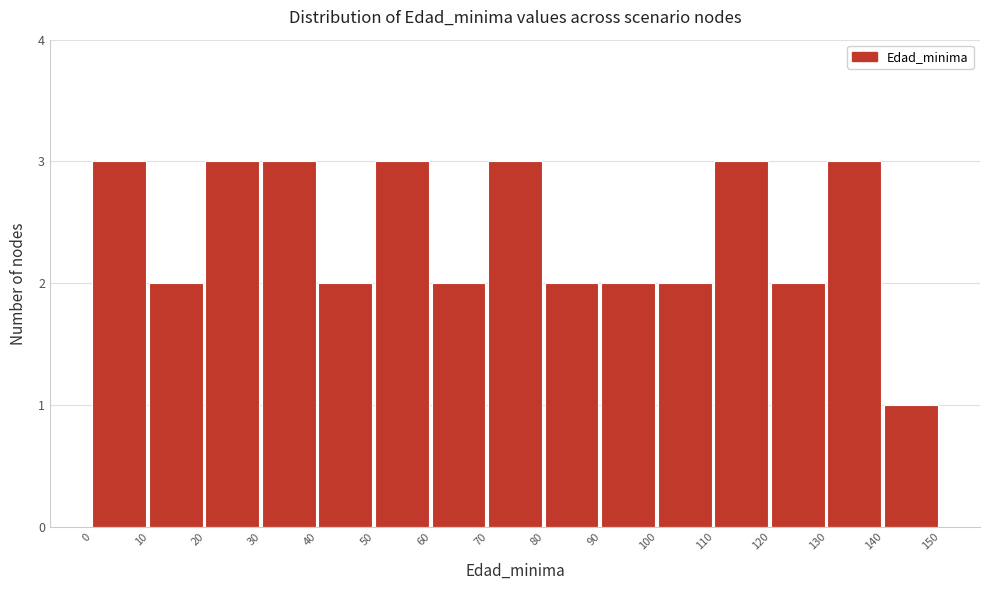

What is the height of the bar covering 10 to 20 on the x-axis? The values are not printed on the chart, so give them approximately, as read against the axis.

2